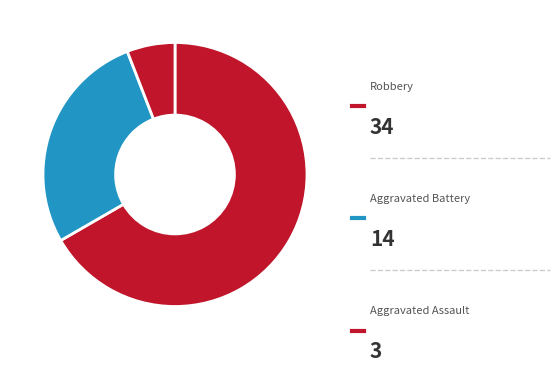

How many segments does this pie chart have?

3